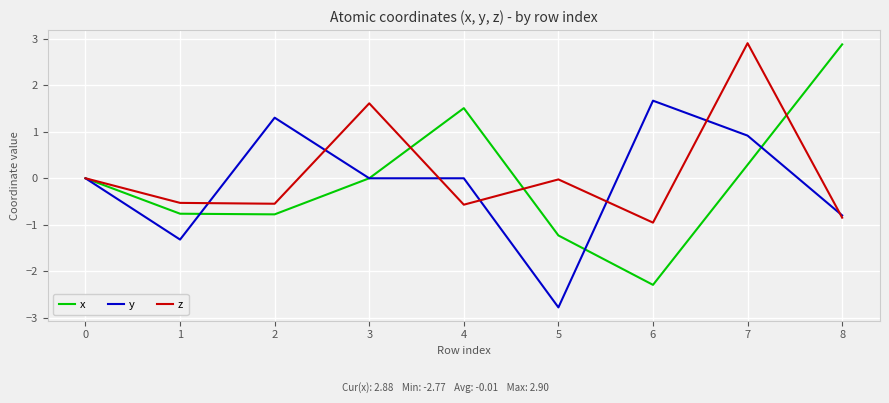

Is the value of y at 2 greater than the value of z at 0?

Yes